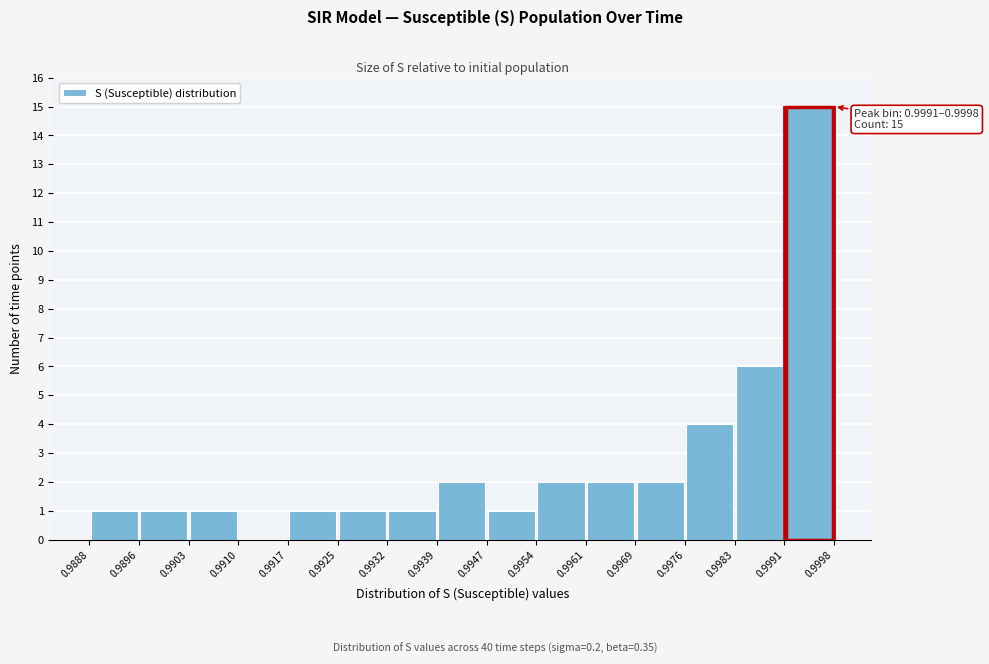

Over which range of the x-axis is the bar tallest?

0.9991 to 0.9998